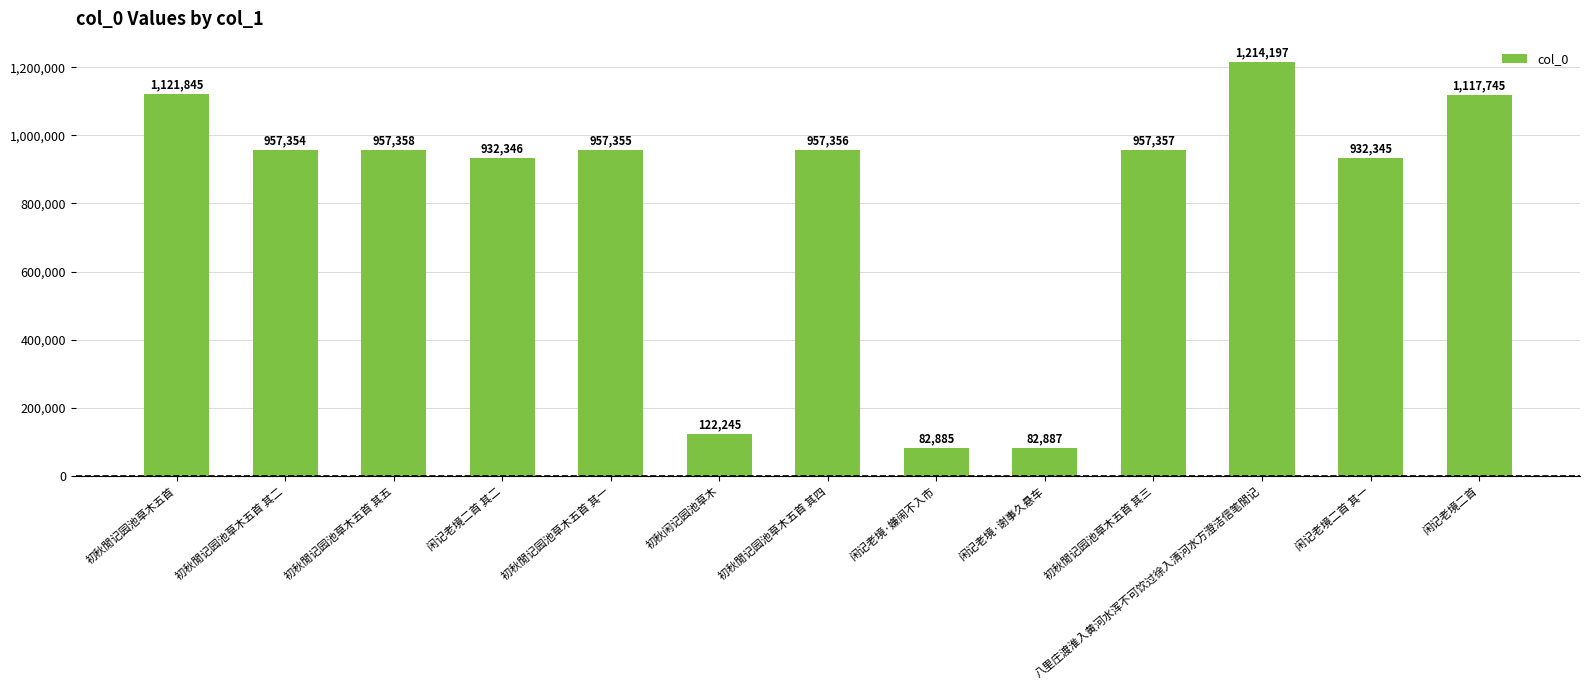

What is the smallest value displayed?

82885